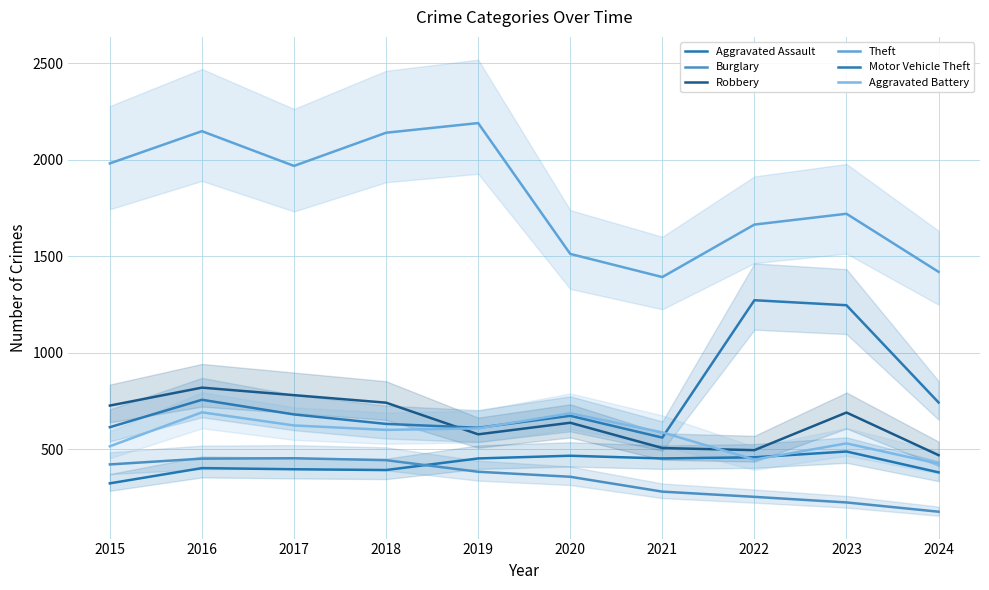

Which series ends up on top after the final intersection of Aggravated Battery and Aggravated Assault?

Aggravated Battery